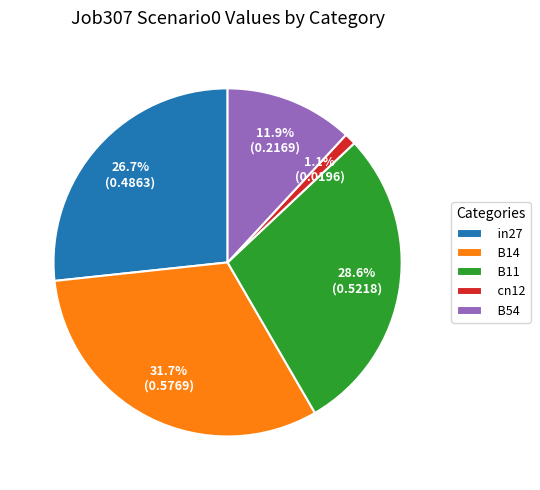

To the nearest percent, what is the average slice percentage?

20%